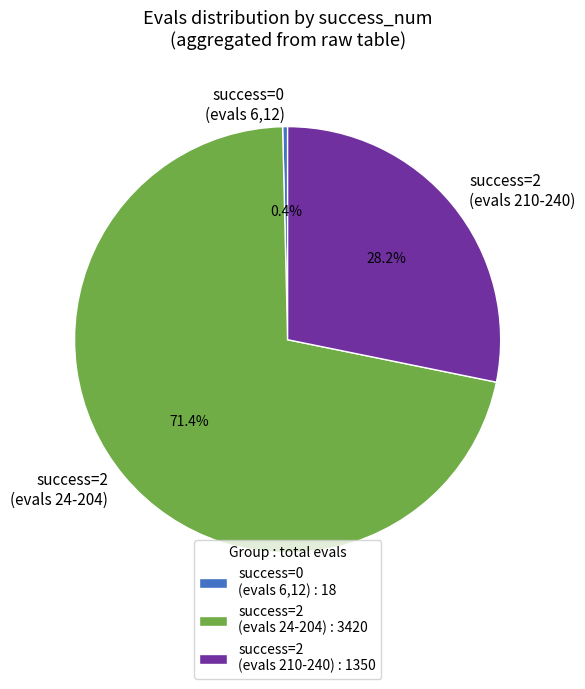

Is there a majority slice in this chart?

Yes